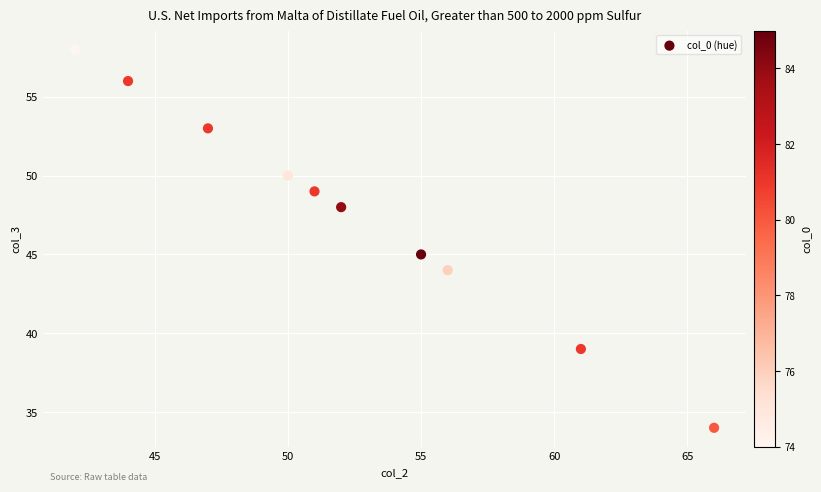

What Y value in the scatter plot is closest to 46?

45